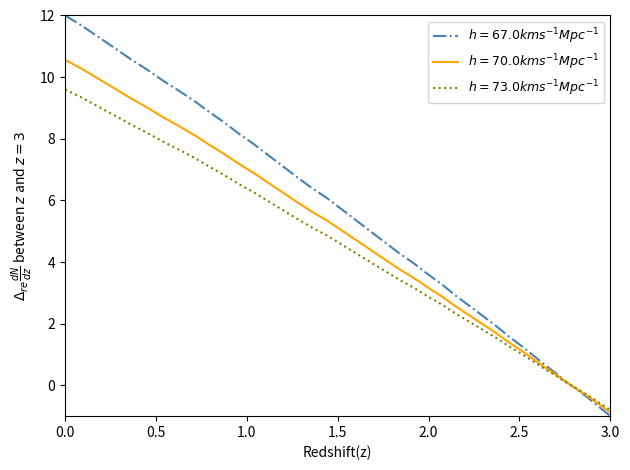

Count the number of categories in the chart.

40